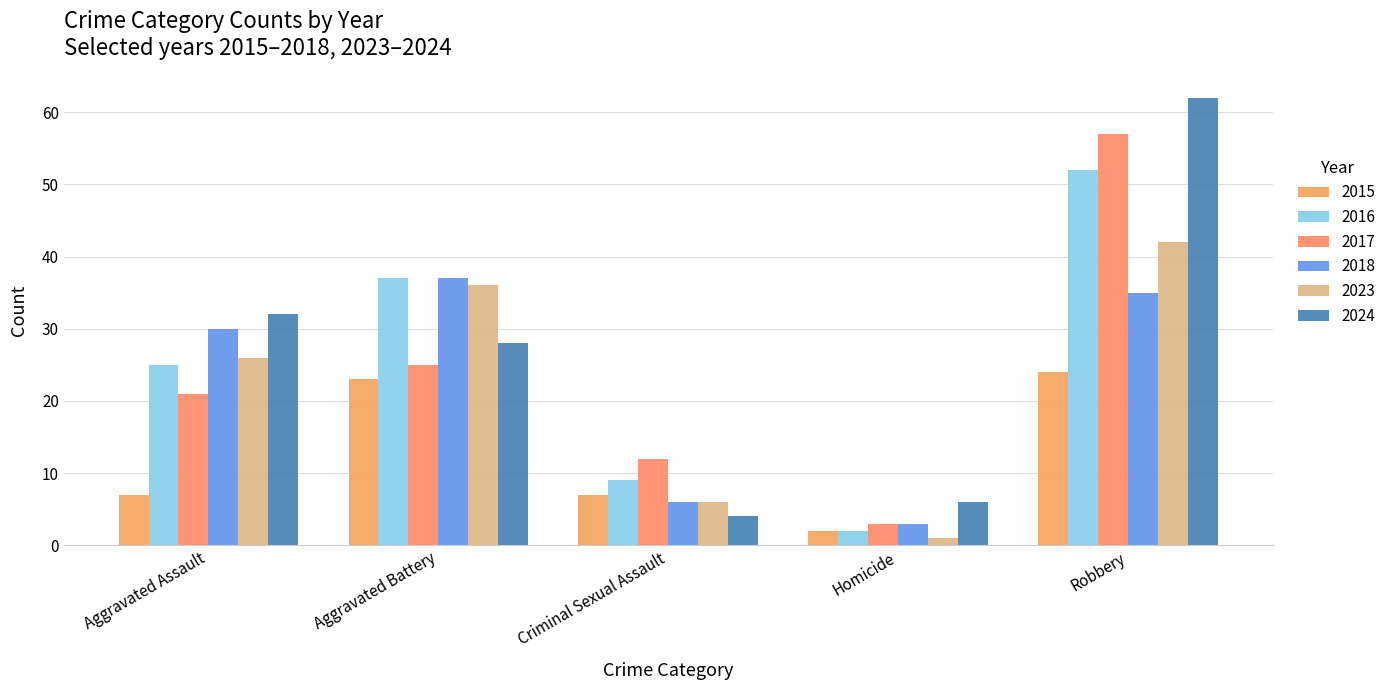

At which category is the sum across all series the highest?

Robbery